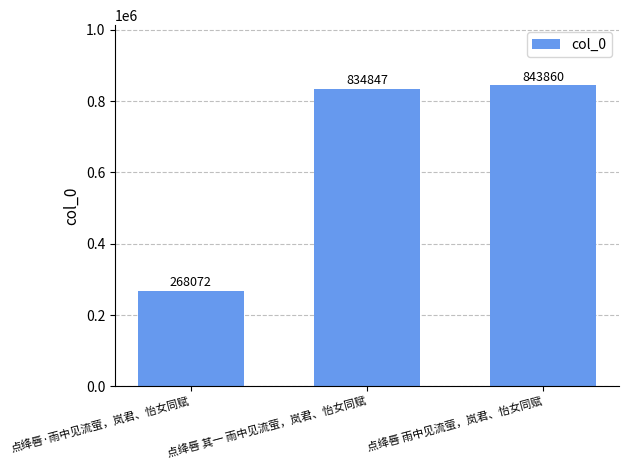

Rank the categories by value from lowest to highest.

点绛唇·雨中见流萤，岚君、怡女同赋, 点绛唇 其一 雨中见流萤，岚君、怡女同赋, 点绛唇 雨中见流萤，岚君、怡女同赋